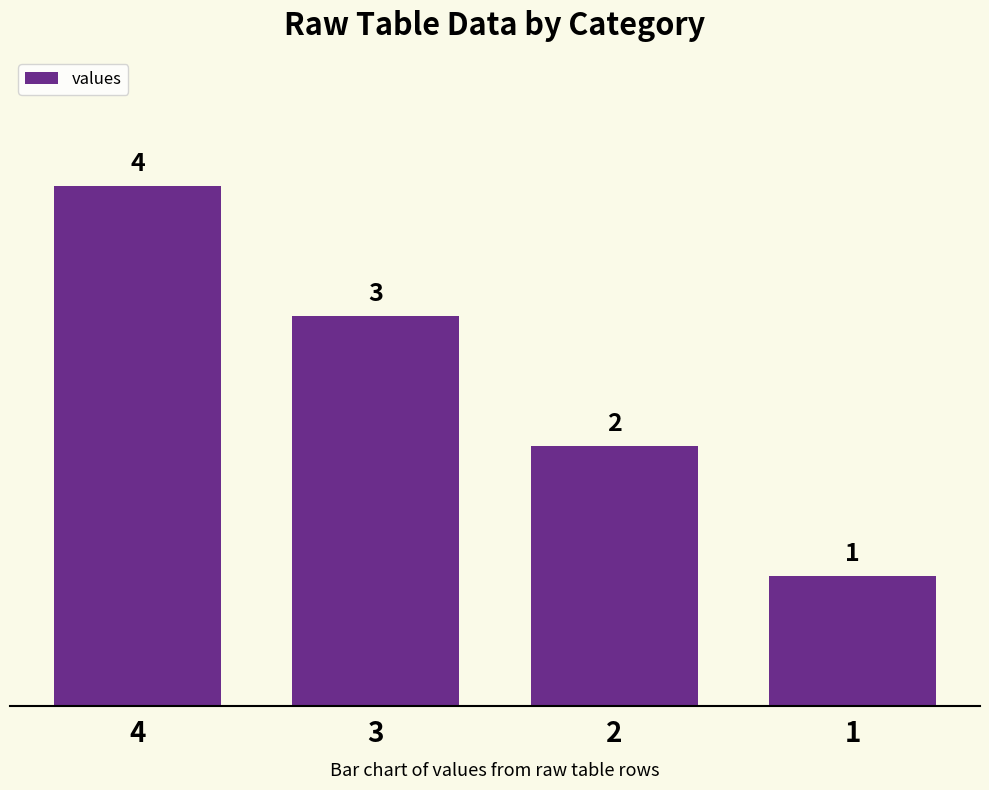

The chart shows a value of 4 at 4. True or false?

True